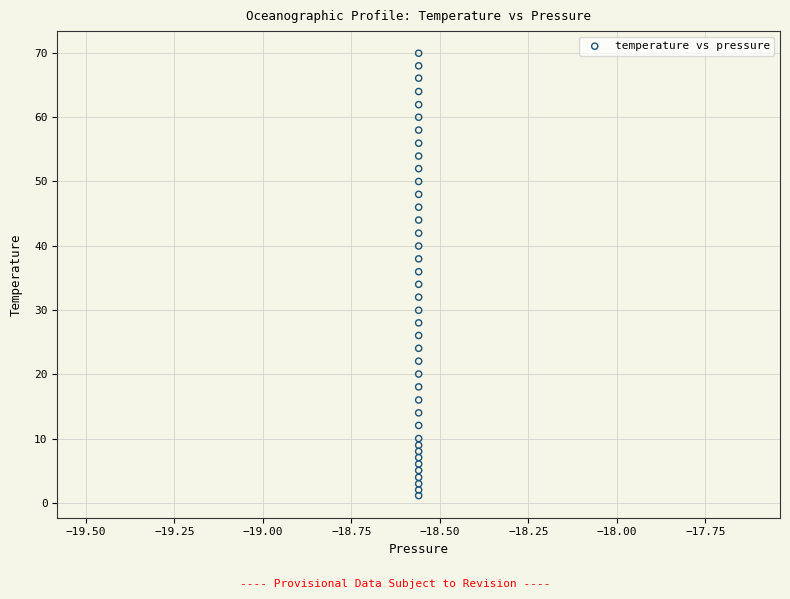

What is the range of Y values (max minus min)?

68.8